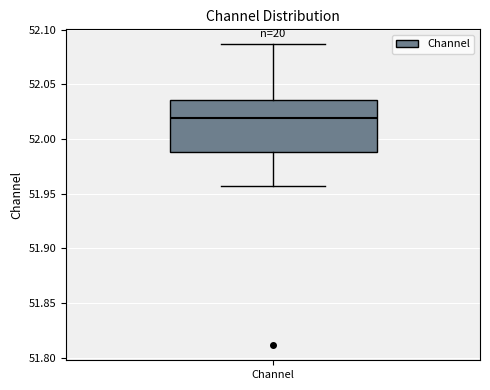

Where is the lower edge of the box for Channel on the y-axis? The values are not printed on the chart, so give them approximately, as read against the axis.

51.990